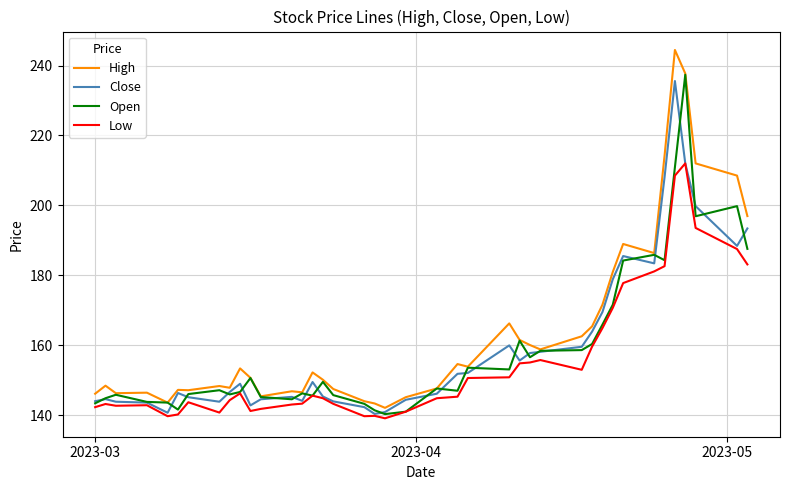

What is the lowest value of the Low series?

139.1